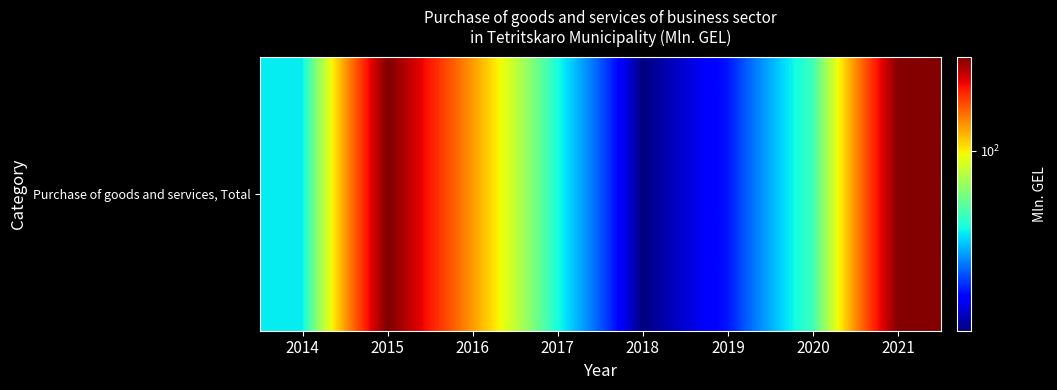

How many data points are above 74?

4